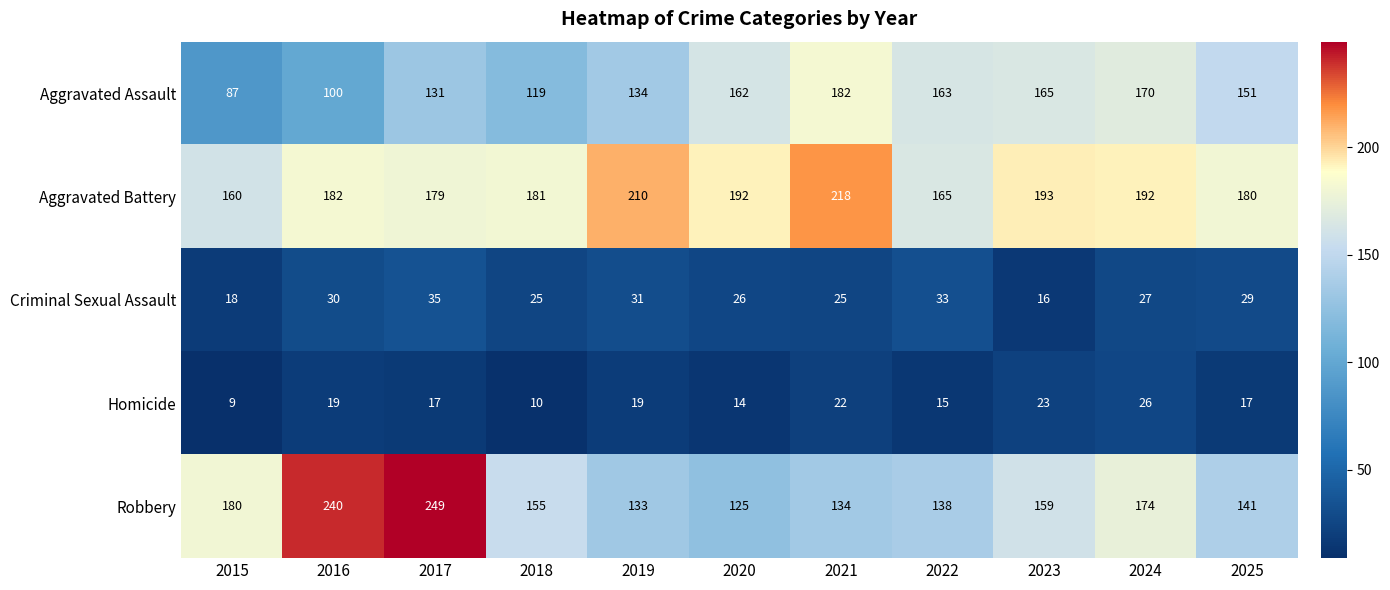

What is the difference between the highest and lowest values at 2021?

196